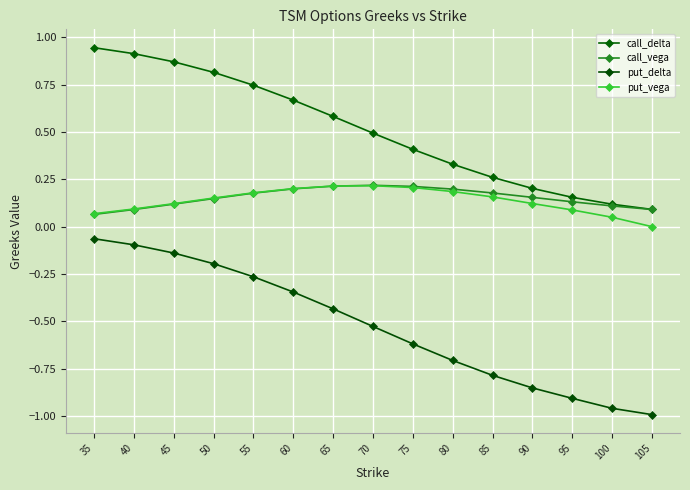

At which category does the chart reach its peak across all series?

35